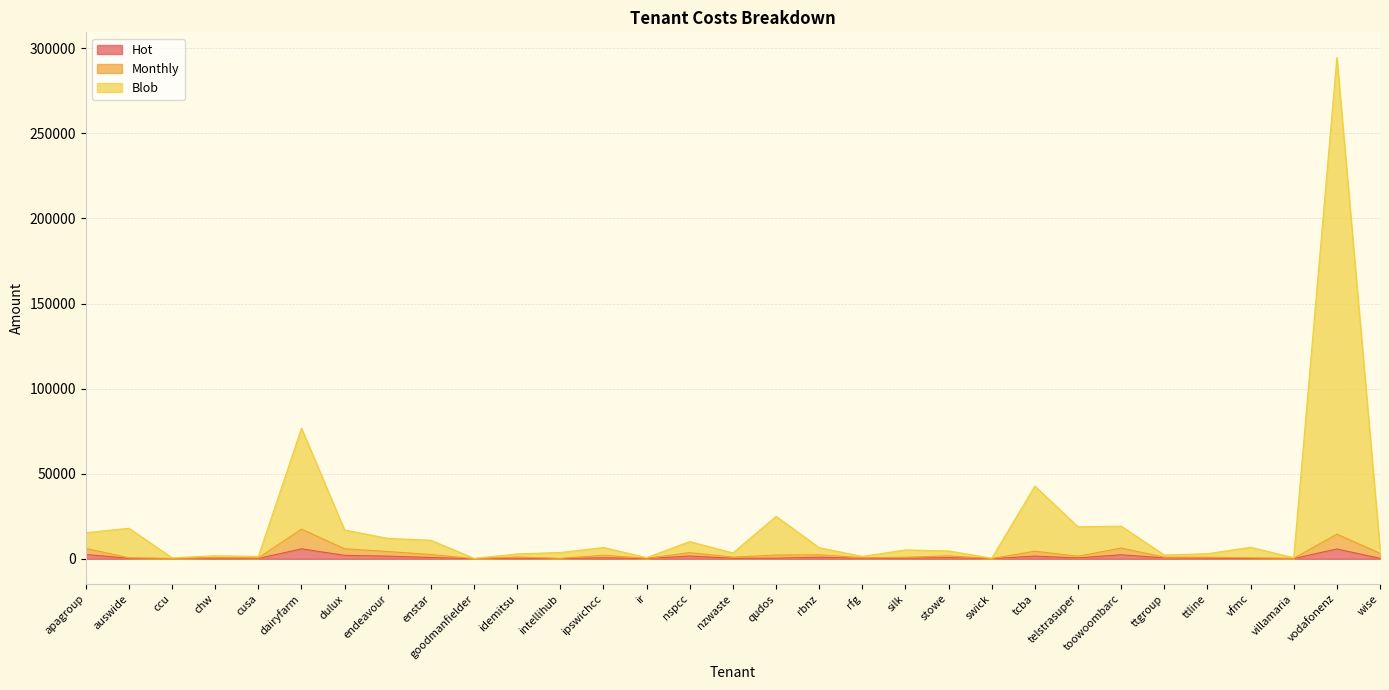

Which has a higher value, wise or dairyfarm?

dairyfarm